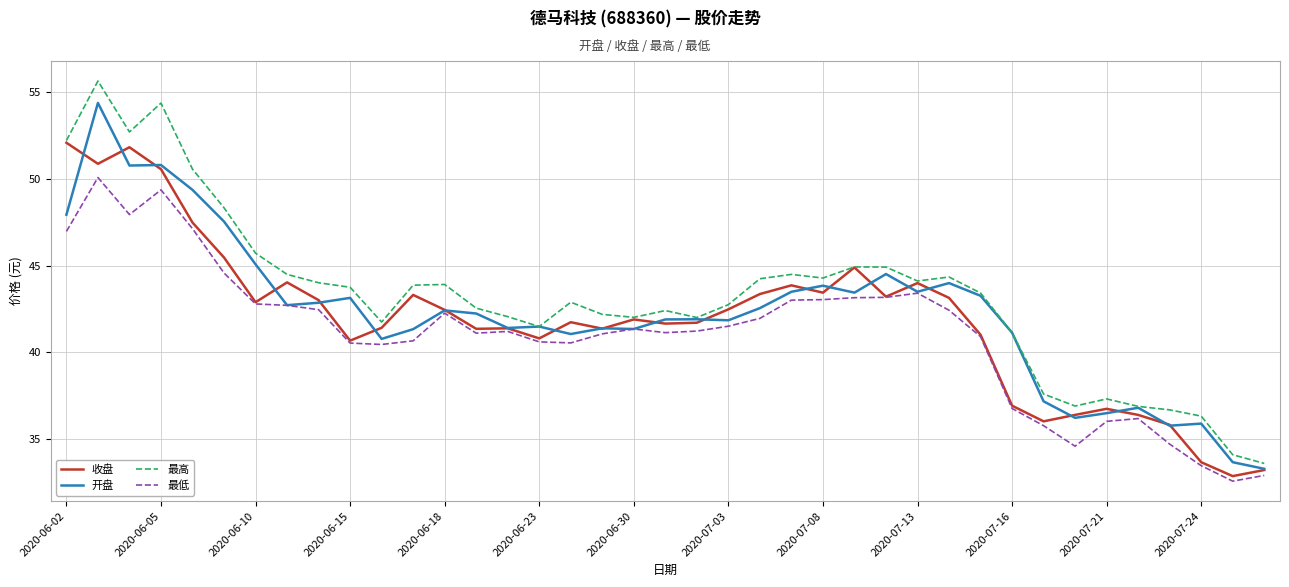

Which series has the largest range (max minus min)?

最高